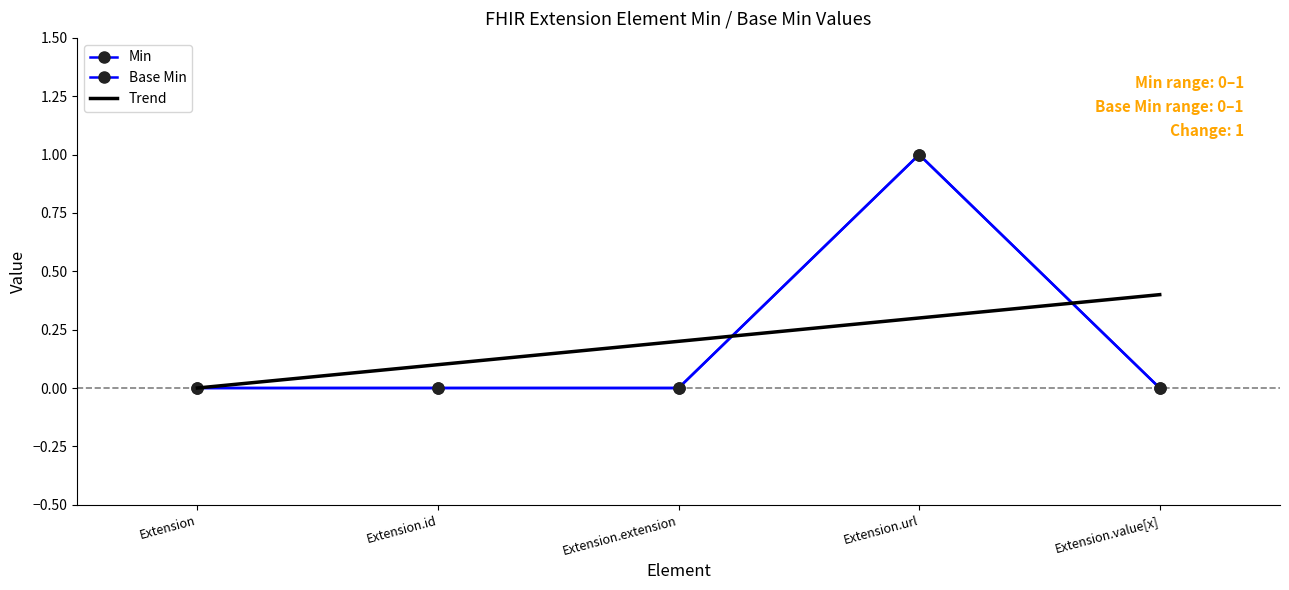

Does the chart have visible grid lines?

No